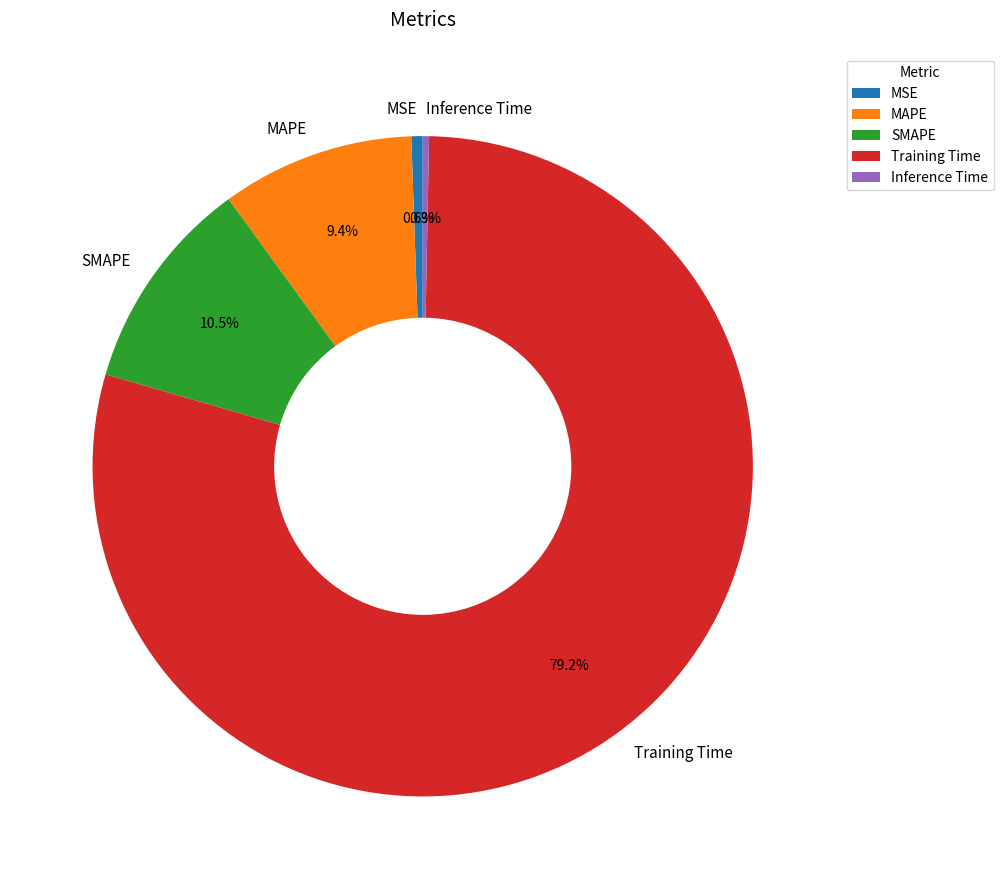

To the nearest percent, what is the difference between the Training Time and MSE slice percentages?

79%